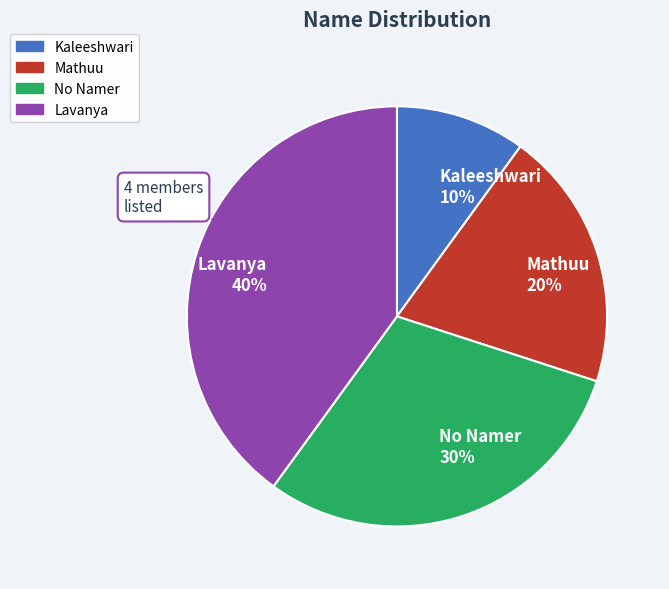

To the nearest percent, what is the difference between the Mathuu and Kaleeshwari slice percentages?

10%